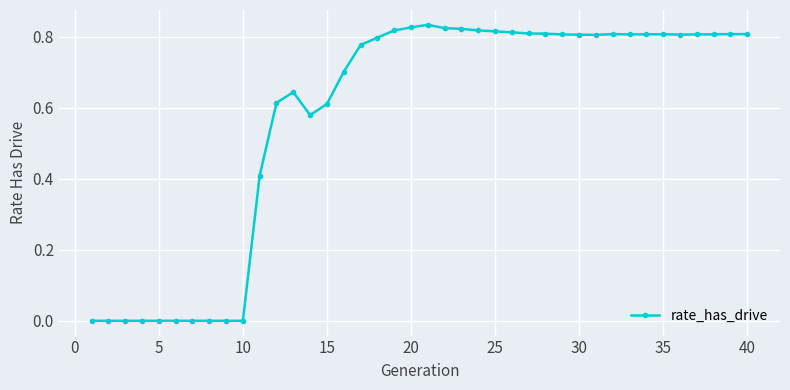

True or false: there are more than 0 points higher than both neighbors.

True